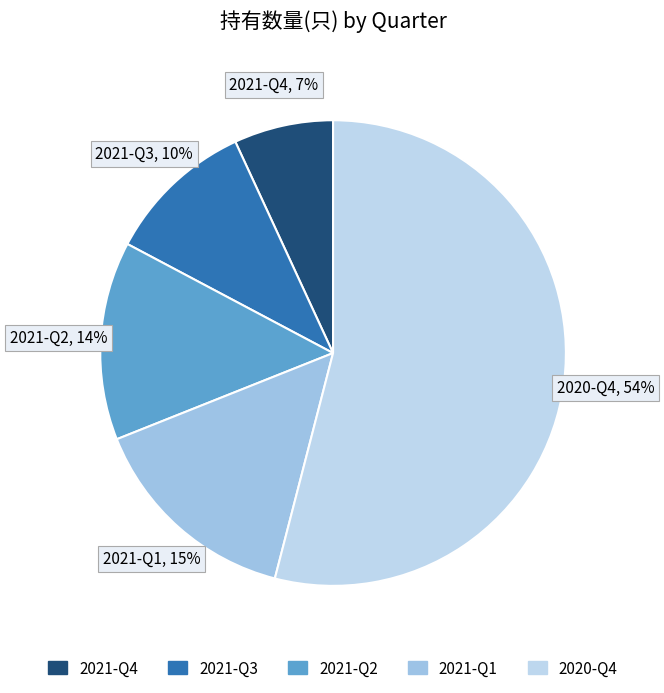

Between 2021-Q3 and 2021-Q4, which is larger?

2021-Q3